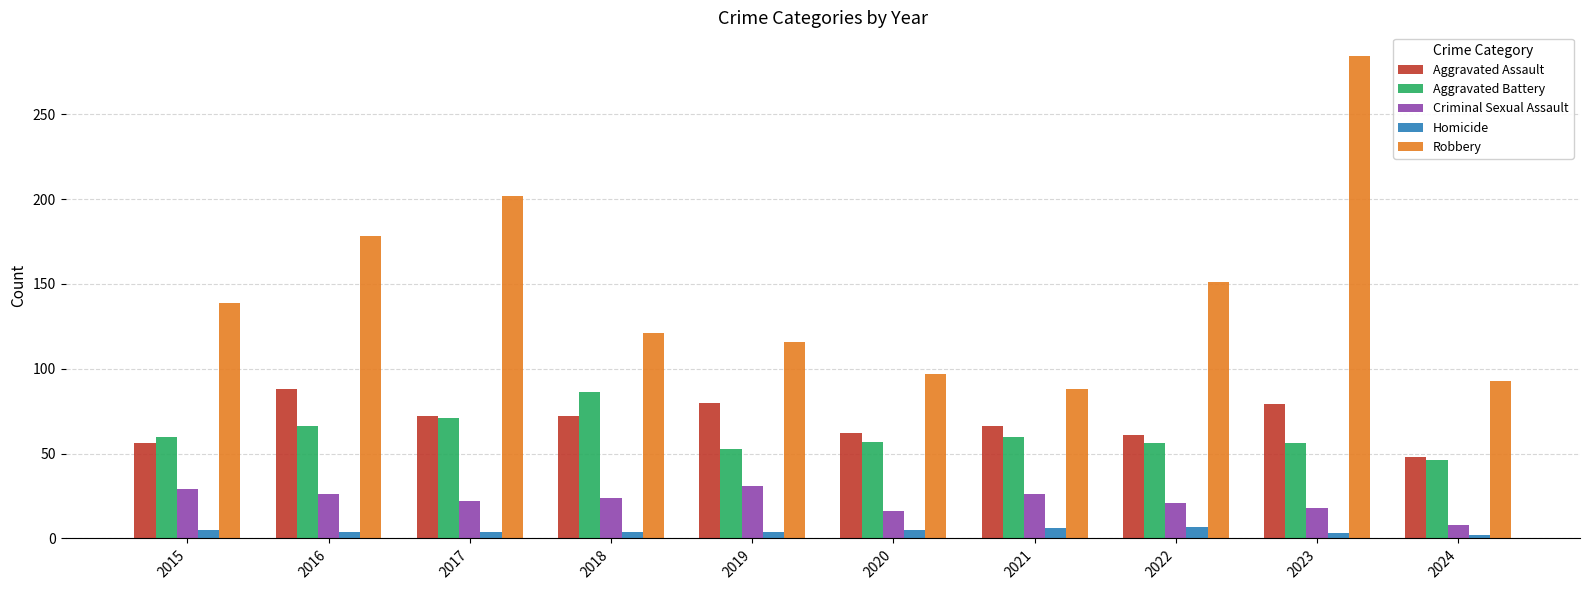

Rank the series at 2018 from lowest to highest value.

Homicide, Criminal Sexual Assault, Aggravated Assault, Aggravated Battery, Robbery